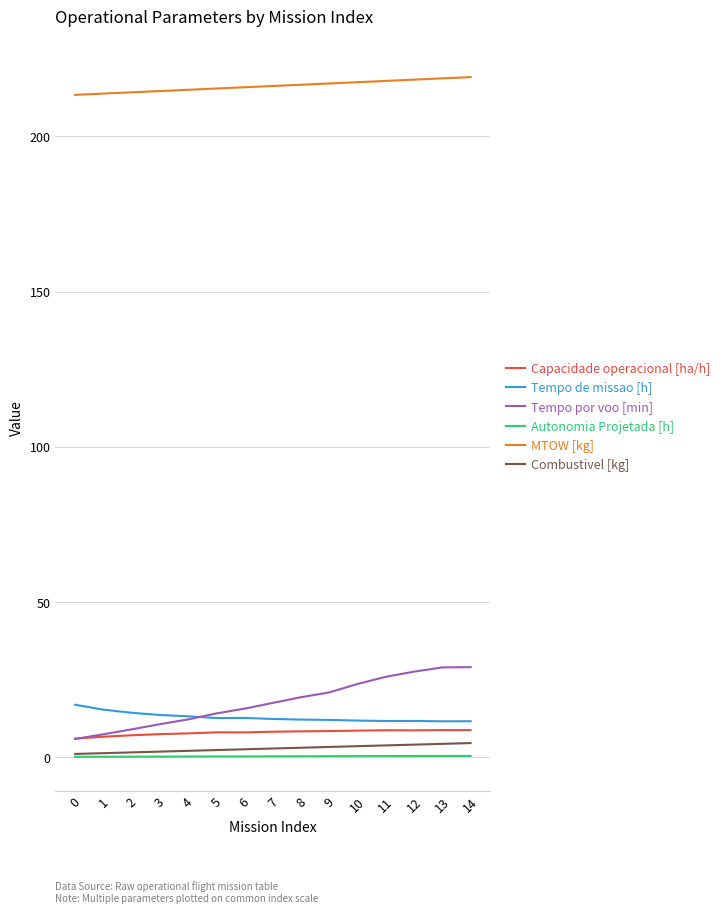

What is the difference between the highest and lowest values at 5?

215.2